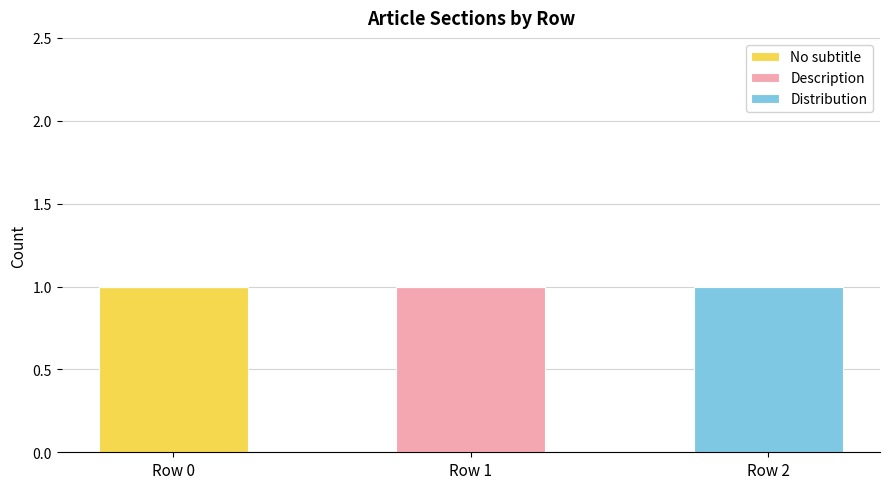

The value of No subtitle at Row 1 is 0. True or false?

True